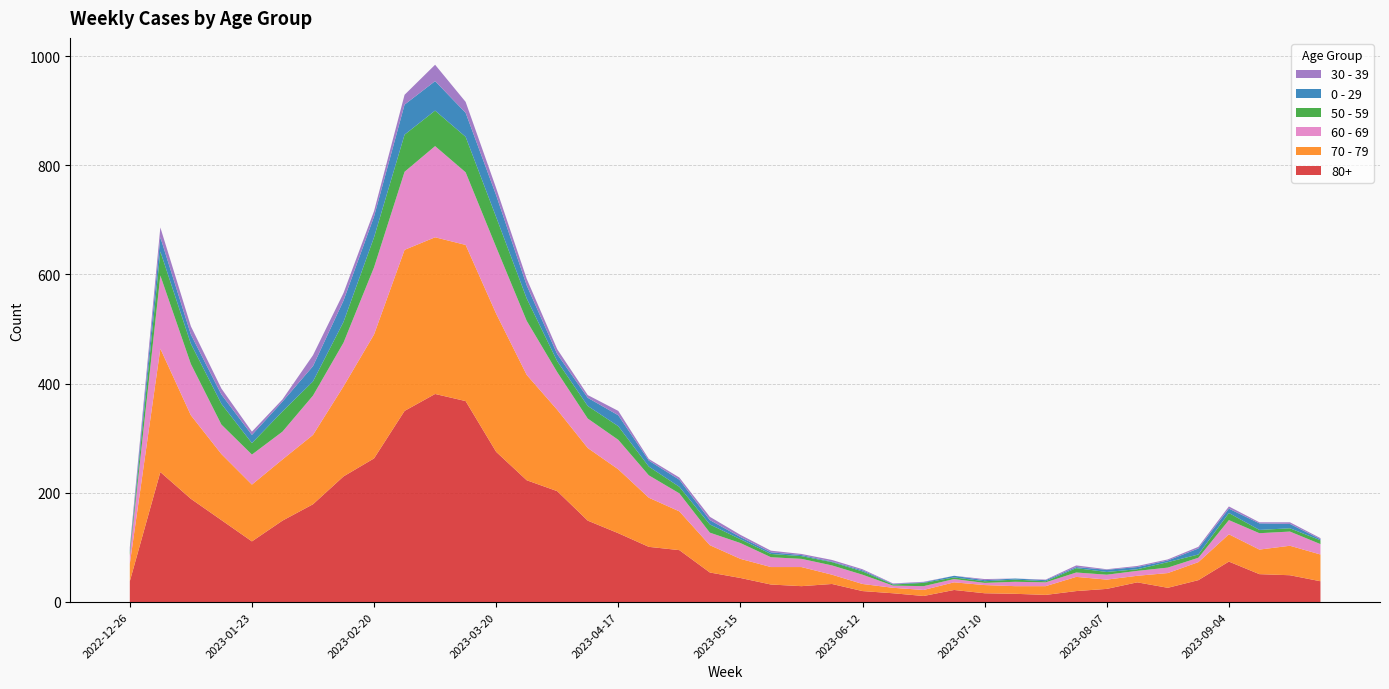

Reading right to left, extract all data points from this chart.

80+: 2023-09-25=38	2023-09-18=49	2023-09-11=51	2023-09-04=74	2023-08-28=40	2023-08-21=26	2023-08-14=36	2023-08-07=24	2023-07-31=20	2023-07-24=13	2023-07-17=15	2023-07-10=16	2023-07-03=22	2023-06-26=11	2023-06-19=16	2023-06-12=20	2023-06-05=33	2023-05-29=29	2023-05-22=32	2023-05-15=44	2023-05-08=54	2023-05-01=95	2023-04-24=101	2023-04-17=126	2023-04-10=149	2023-04-03=203	2023-03-27=223	2023-03-20=275	2023-03-13=368	2023-03-06=381	2023-02-27=350	2023-02-20=263	2023-02-13=230	2023-02-06=179	2023-01-30=149	2023-01-23=111	2023-01-16=150	2023-01-09=189	2023-01-02=238	2022-12-26=38
70 - 79: 2023-09-25=49	2023-09-18=54	2023-09-11=45	2023-09-04=50	2023-08-28=33	2023-08-21=27	2023-08-14=12	2023-08-07=17	2023-07-31=26	2023-07-24=16	2023-07-17=14	2023-07-10=15	2023-07-03=14	2023-06-26=11	2023-06-19=10	2023-06-12=13	2023-06-05=17	2023-05-29=35	2023-05-22=32	2023-05-15=35	2023-05-08=50	2023-05-01=71	2023-04-24=90	2023-04-17=117	2023-04-10=133	2023-04-03=149	2023-03-27=193	2023-03-20=253	2023-03-13=286	2023-03-06=287	2023-02-27=295	2023-02-20=227	2023-02-13=165	2023-02-06=127	2023-01-30=112	2023-01-23=104	2023-01-16=121	2023-01-09=153	2023-01-02=226	2022-12-26=32
60 - 69: 2023-09-25=19	2023-09-18=26	2023-09-11=30	2023-09-04=26	2023-08-28=8	2023-08-21=10	2023-08-14=9	2023-08-07=9	2023-07-31=8	2023-07-24=7	2023-07-17=8	2023-07-10=4	2023-07-03=6	2023-06-26=7	2023-06-19=4	2023-06-12=17	2023-06-05=17	2023-05-29=15	2023-05-22=18	2023-05-15=29	2023-05-08=23	2023-05-01=33	2023-04-24=41	2023-04-17=54	2023-04-10=54	2023-04-03=69	2023-03-27=99	2023-03-20=122	2023-03-13=133	2023-03-06=167	2023-02-27=143	2023-02-20=123	2023-02-13=80	2023-02-06=72	2023-01-30=51	2023-01-23=55	2023-01-16=54	2023-01-09=94	2023-01-02=134	2022-12-26=16
50 - 59: 2023-09-25=7	2023-09-18=6	2023-09-11=6	2023-09-04=13	2023-08-28=6	2023-08-21=10	2023-08-14=3	2023-08-07=5	2023-07-31=8	2023-07-24=2	2023-07-17=4	2023-07-10=3	2023-07-03=3	2023-06-26=6	2023-06-19=2	2023-06-12=6	2023-06-05=6	2023-05-29=5	2023-05-22=6	2023-05-15=7	2023-05-08=15	2023-05-01=12	2023-04-24=16	2023-04-17=25	2023-04-10=23	2023-04-03=20	2023-03-27=41	2023-03-20=55	2023-03-13=65	2023-03-06=65	2023-02-27=68	2023-02-20=55	2023-02-13=38	2023-02-06=26	2023-01-30=37	2023-01-23=21	2023-01-16=38	2023-01-09=37	2023-01-02=44	2022-12-26=5
0 - 29: 2023-09-25=2	2023-09-18=8	2023-09-11=12	2023-09-04=8	2023-08-28=11	2023-08-21=3	2023-08-14=4	2023-08-07=4	2023-07-31=2	2023-07-24=2	2023-07-17=2	2023-07-10=2	2023-07-03=3	2023-06-26=1	2023-06-19=1	2023-06-12=2	2023-06-05=1	2023-05-29=2	2023-05-22=3	2023-05-15=4	2023-05-08=8	2023-05-01=13	2023-04-24=11	2023-04-17=20	2023-04-10=15	2023-04-03=13	2023-03-27=24	2023-03-20=40	2023-03-13=44	2023-03-06=54	2023-02-27=55	2023-02-20=38	2023-02-13=39	2023-02-06=28	2023-01-30=18	2023-01-23=15	2023-01-16=17	2023-01-09=17	2023-01-02=26	2022-12-26=4
30 - 39: 2023-09-25=2	2023-09-18=3	2023-09-11=2	2023-09-04=4	2023-08-28=3	2023-08-21=2	2023-08-14=2	2023-08-07=1	2023-07-31=3	2023-07-24=1	2023-07-17=0	2023-07-10=2	2023-07-03=0	2023-06-26=1	2023-06-19=1	2023-06-12=2	2023-06-05=3	2023-05-29=2	2023-05-22=3	2023-05-15=4	2023-05-08=6	2023-05-01=4	2023-04-24=3	2023-04-17=8	2023-04-10=5	2023-04-03=9	2023-03-27=12	2023-03-20=13	2023-03-13=20	2023-03-06=30	2023-02-27=18	2023-02-20=10	2023-02-13=14	2023-02-06=20	2023-01-30=4	2023-01-23=6	2023-01-16=11	2023-01-09=15	2023-01-02=18	2022-12-26=5